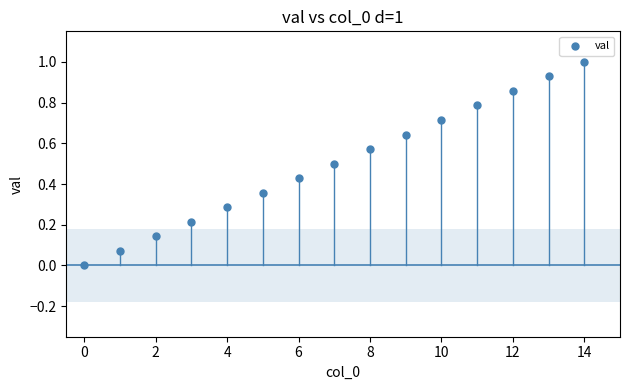

What is the range of Y values (max minus min)?

1.0